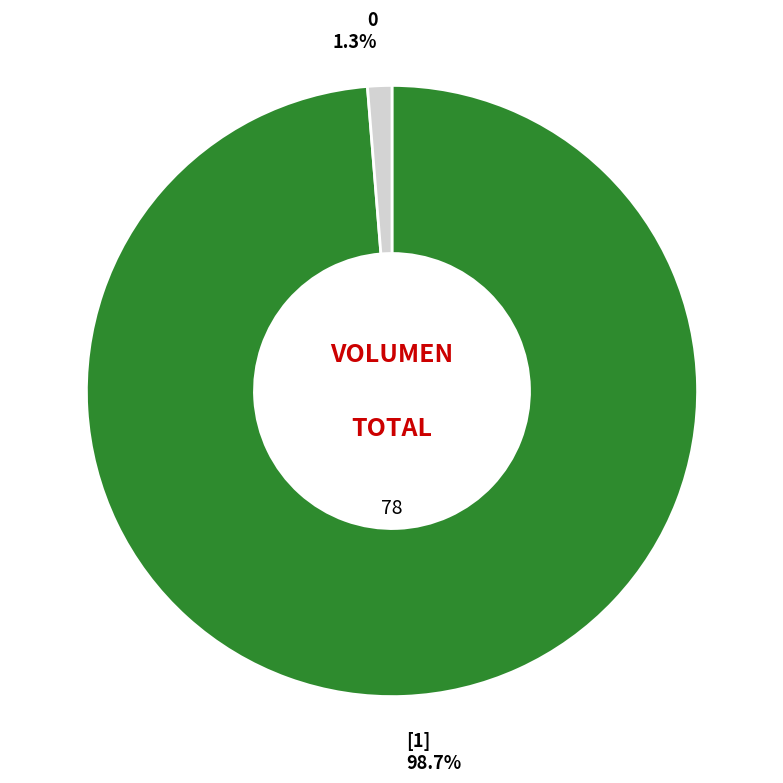

Is it true that [1] is 85% of the pie?

False